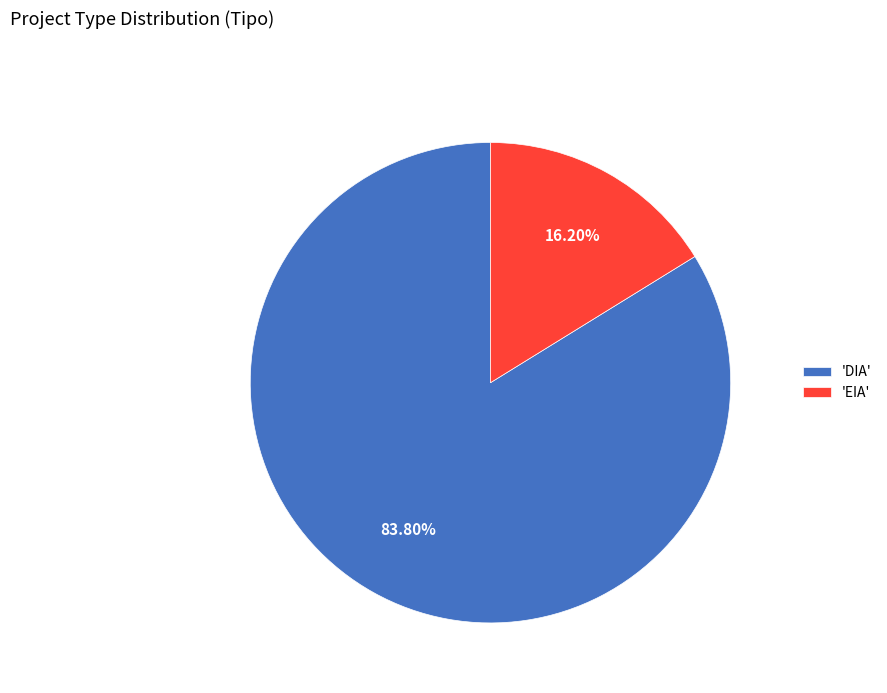

To the nearest percent, what is the average slice percentage?

50%